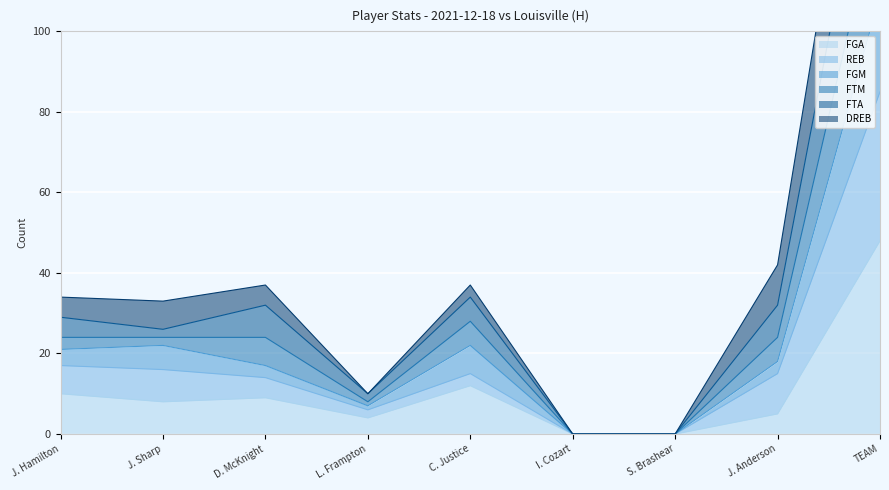

True or false: REB and FGA cross at least once.

False